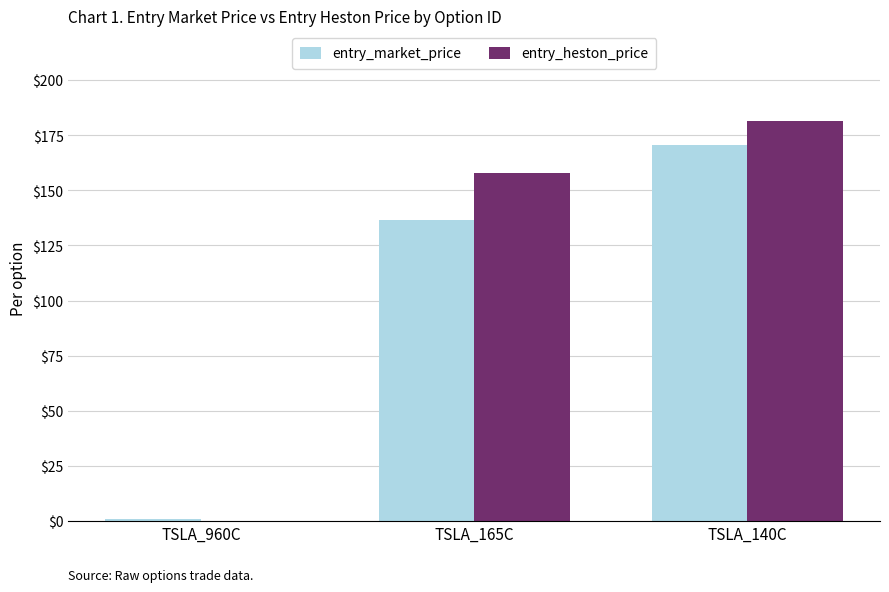

Is it true that entry_market_price equals 0.6 at TSLA_960C?

True